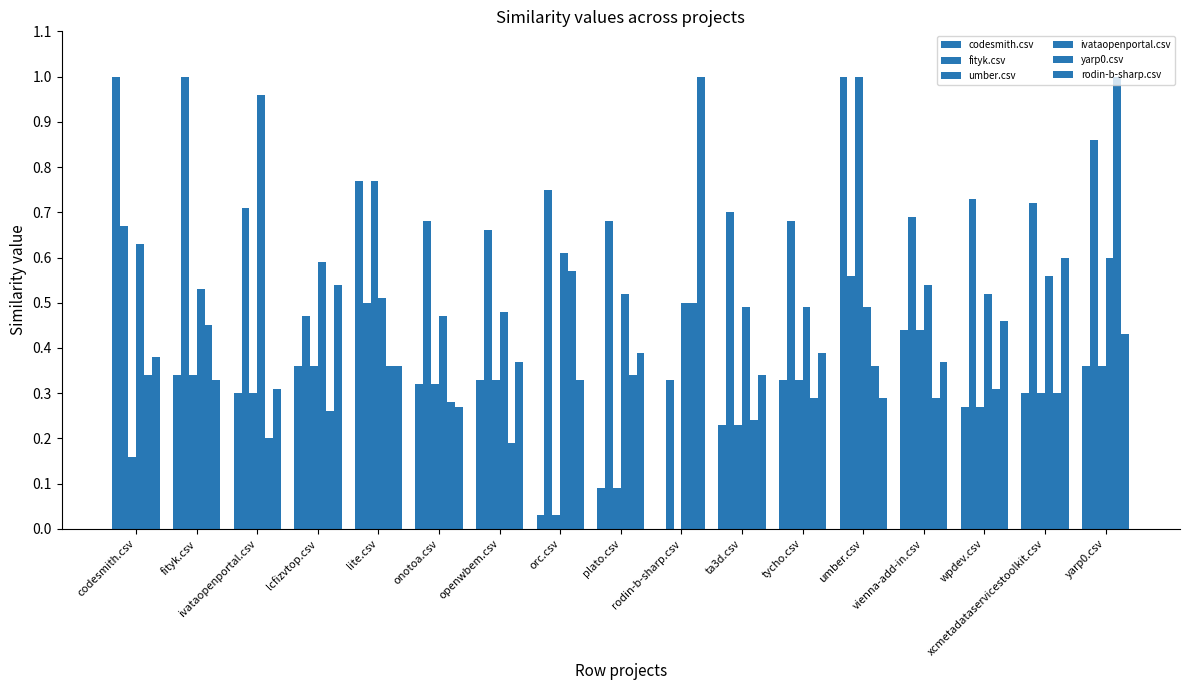

How many groups of bars are there?

17